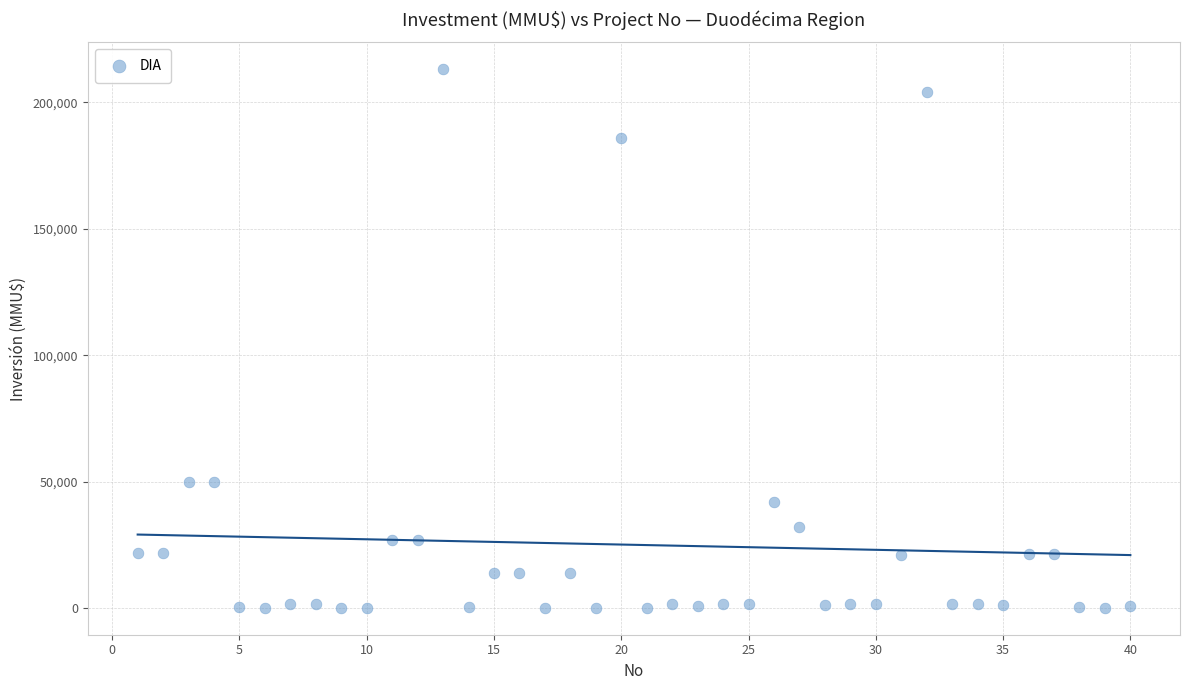

What is the range of Y values (max minus min)?

212800